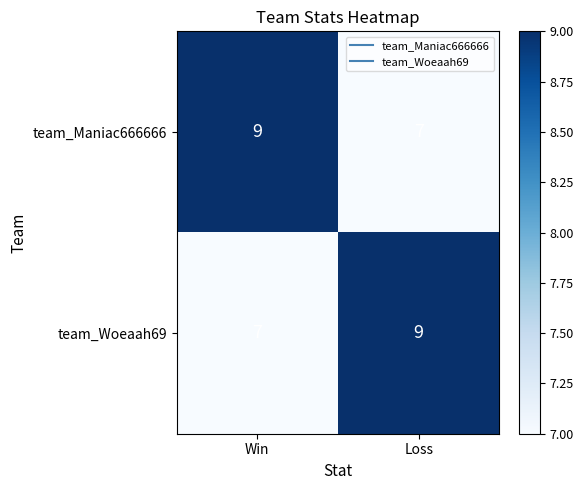

What is the sum of the team_Woeaah69 values at Win and Loss?

16